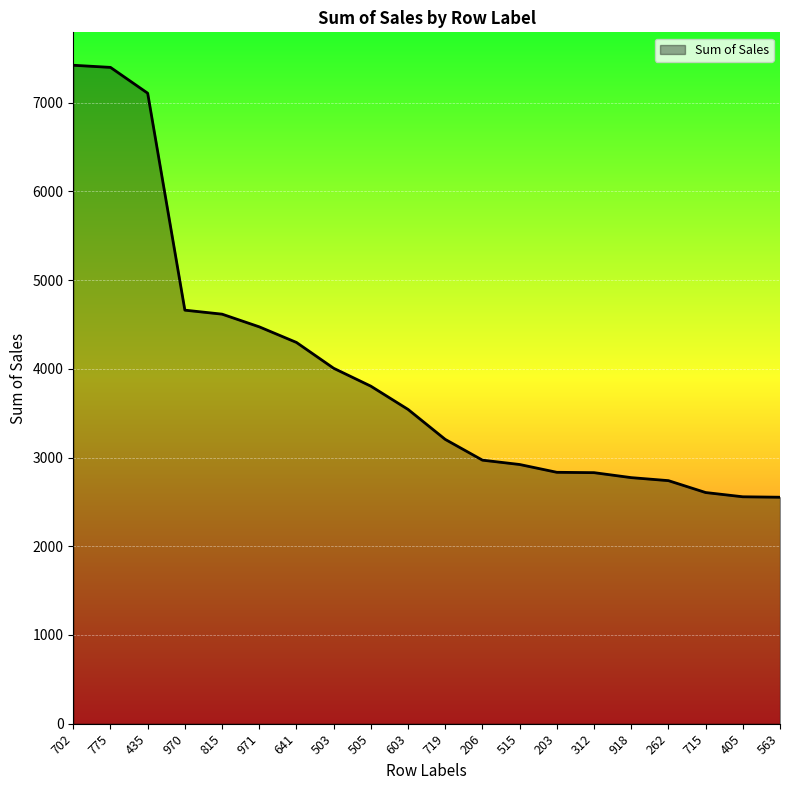

What is the ratio of the value at 515 to the value at 918?

1.1